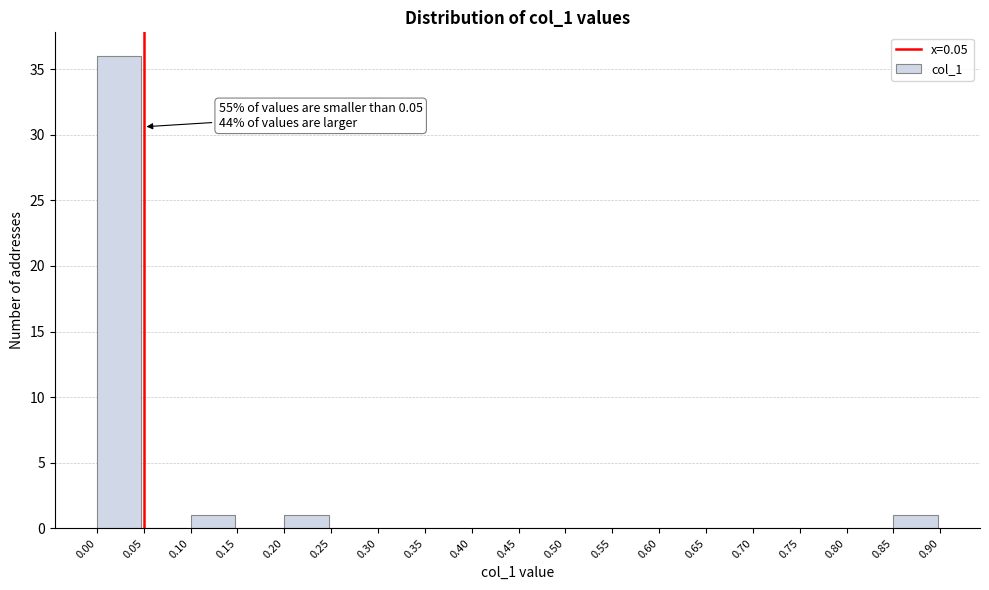

Which range on the x-axis has the tallest bar?

0.00 to 0.05